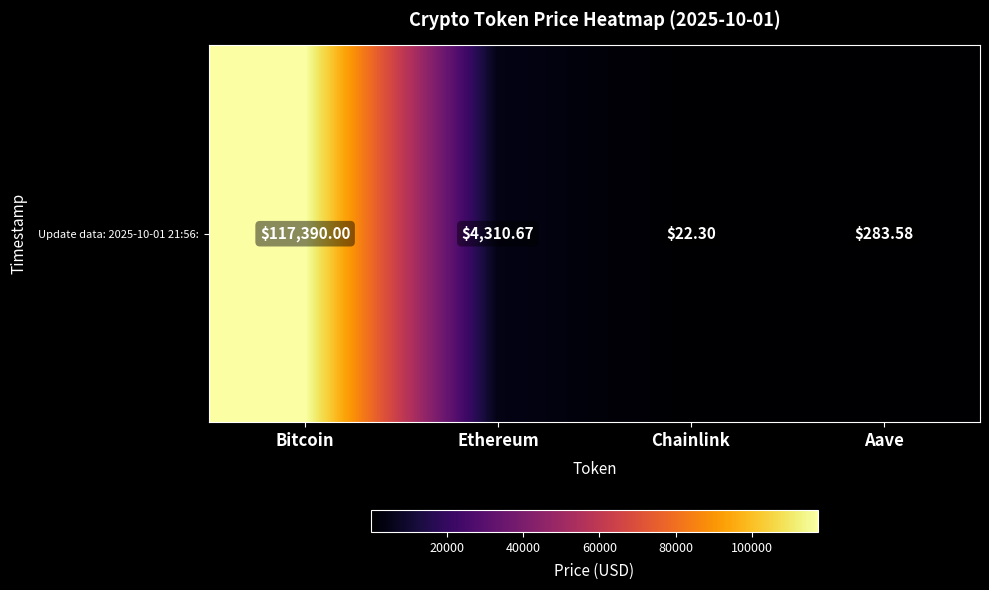

List the labels in order of value, smallest first.

Chainlink, Aave, Ethereum, Bitcoin